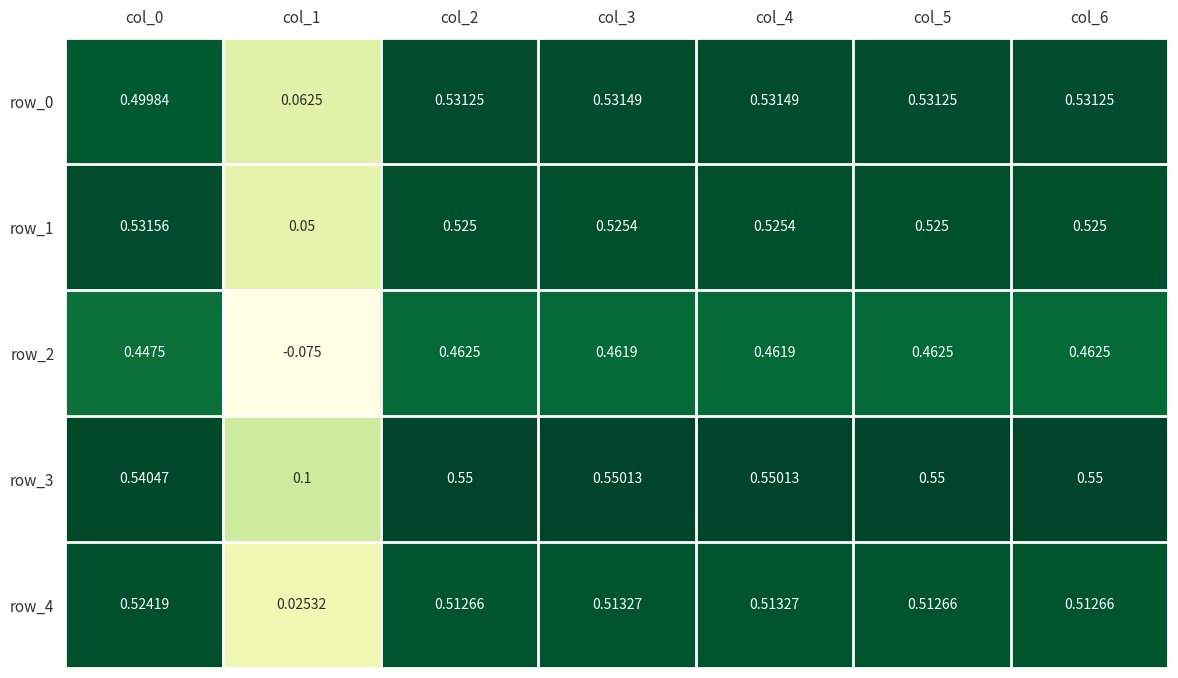

At col_0, list the series in order from smallest to largest.

row_2, row_0, row_4, row_1, row_3